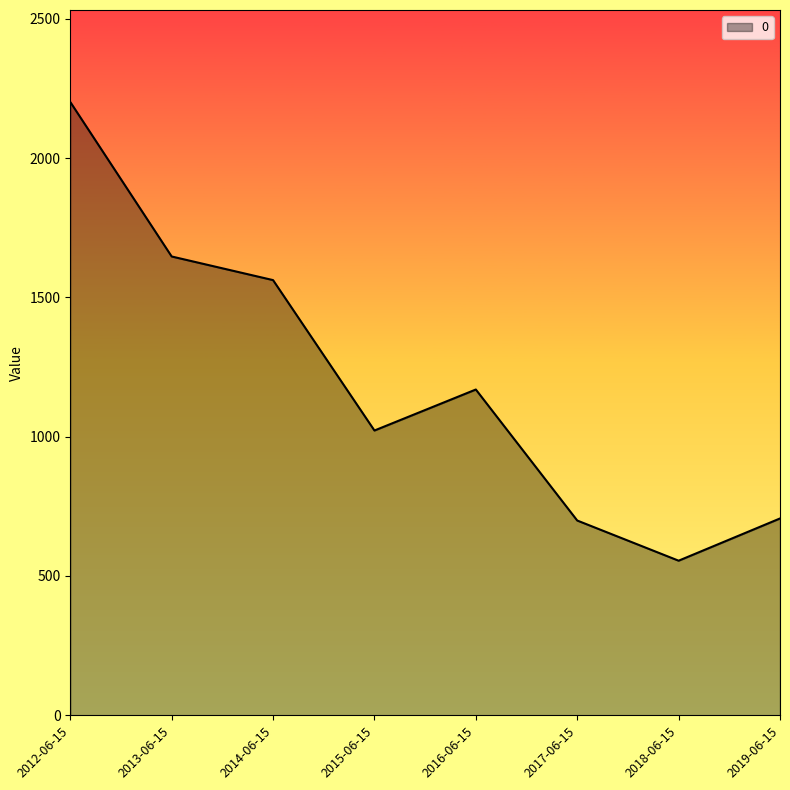

Approximately how many times larger is the value at 2013-06-15 compared to 2012-06-15?

0.7